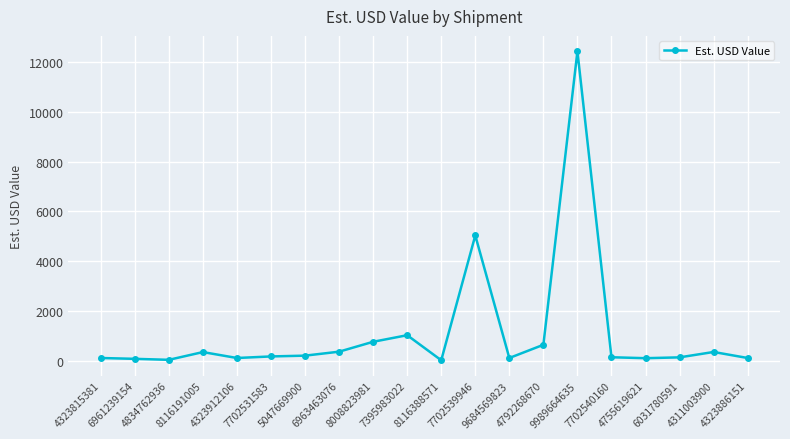

Which label corresponds to the largest value in the chart?

9989664635